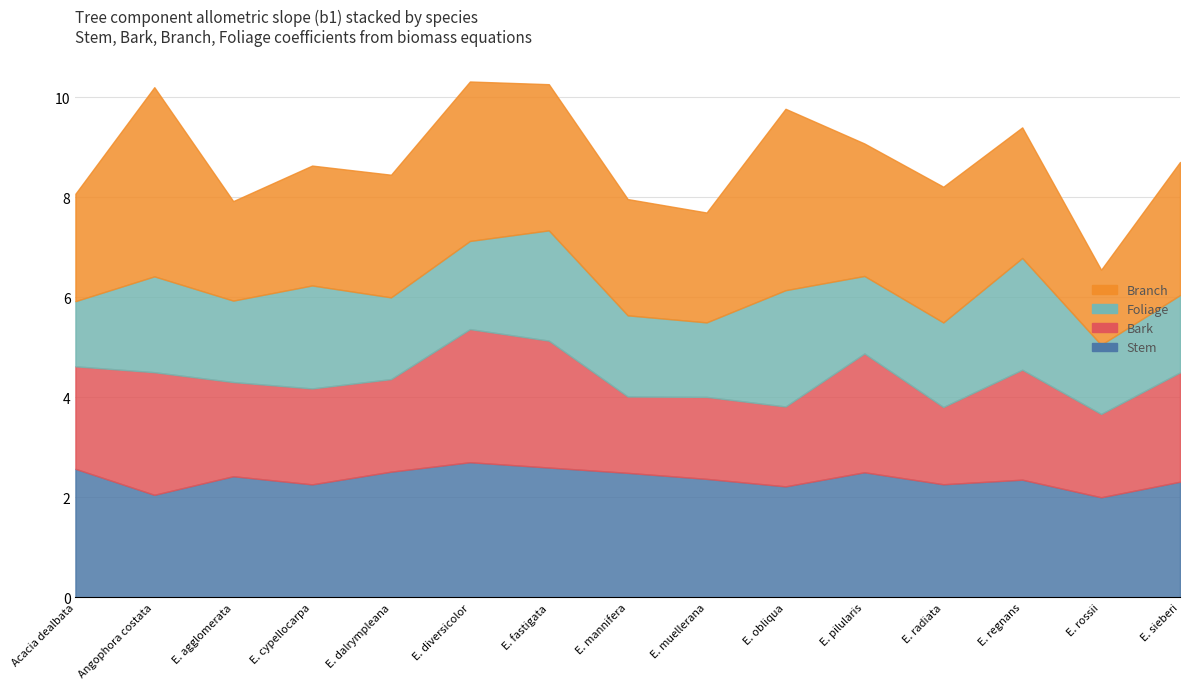

True or false: Branch has more than 1 interior local peaks.

True